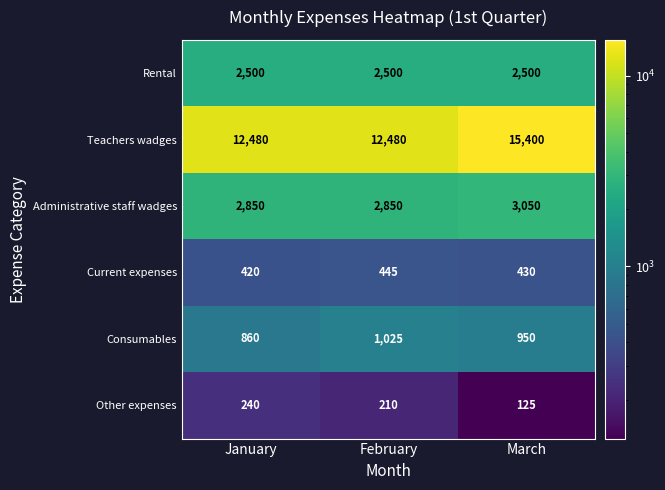

Reading left to right, transcribe all the data shown in this chart.

Rental: January=2500	February=2500	March=2500
Teachers wadges: January=12480	February=12480	March=15400
Administrative staff wadges: January=2850	February=2850	March=3050
Current expenses: January=420	February=445	March=430
Consumables: January=860	February=1025	March=950
Other expenses: January=240	February=210	March=125